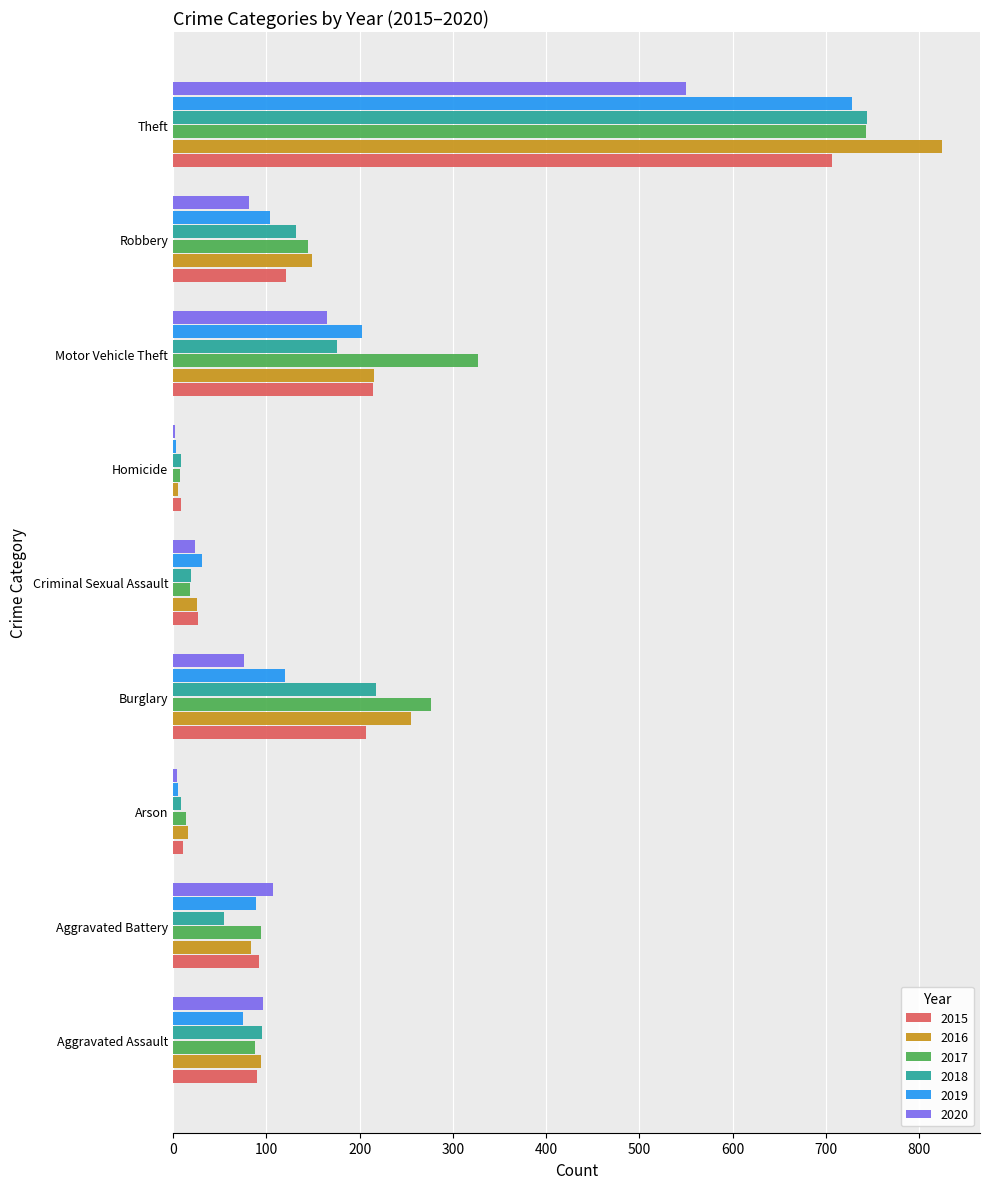

At which category is the sum across all series the highest?

Theft